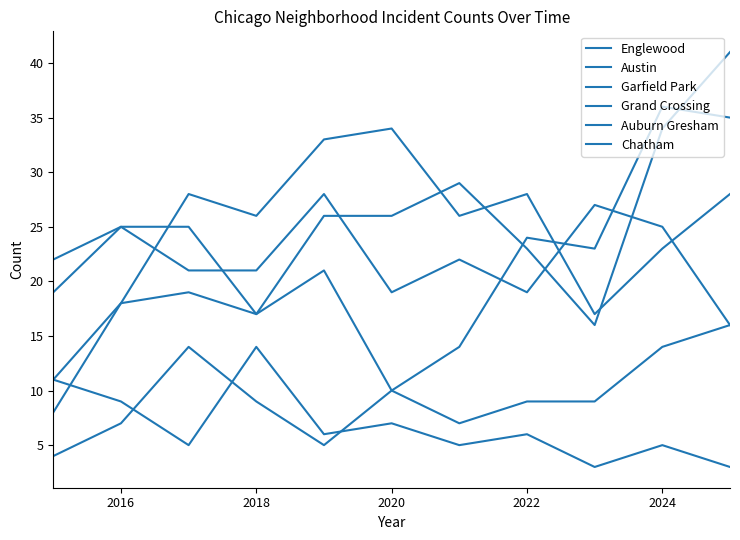

In Austin, how many points are lower than both neighbors (excluding endpoints)?

2